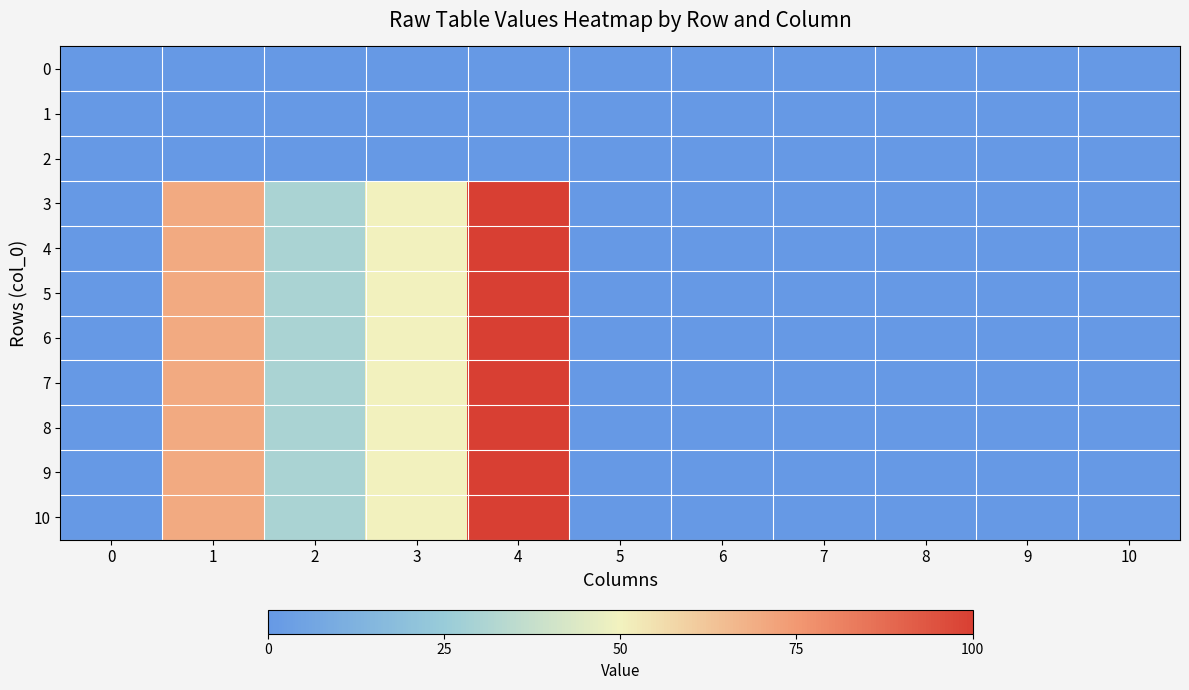

Which series has the largest total across all categories?

3